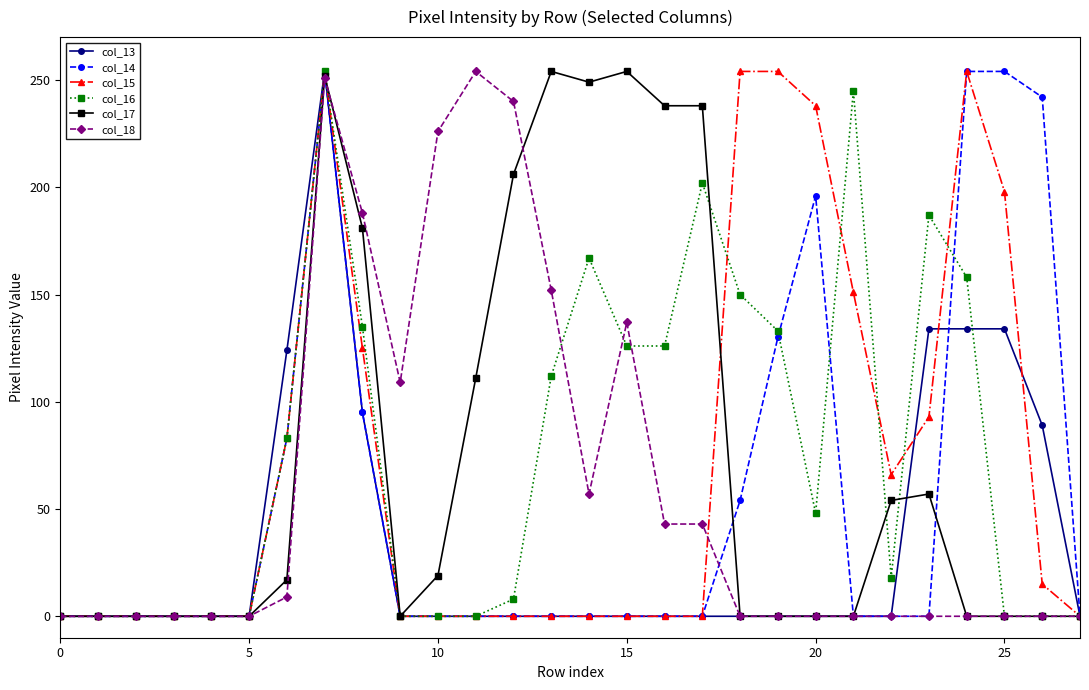

What is the difference between the second highest and second lowest values in the col_18 series?

251